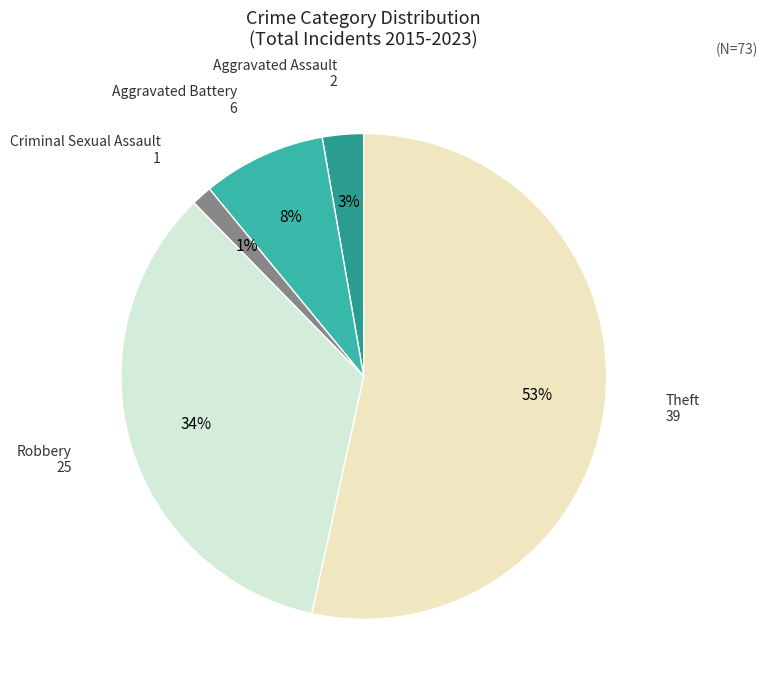

To the nearest percent, what is the average slice percentage?

20%